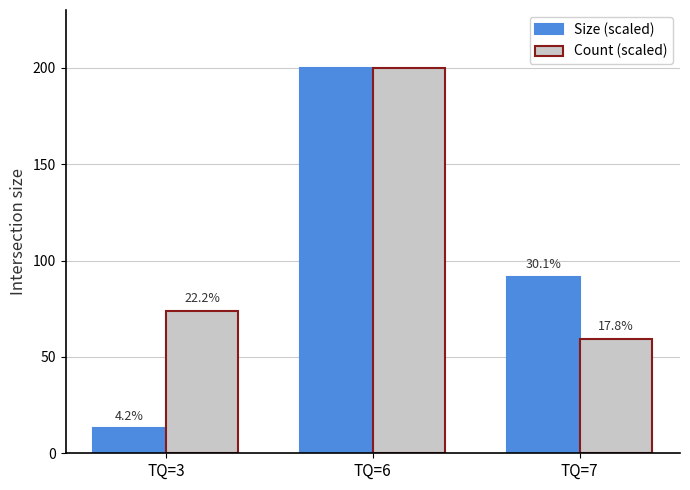

What is the value of the Count (scaled) bar at the 1st from the left?

74.1